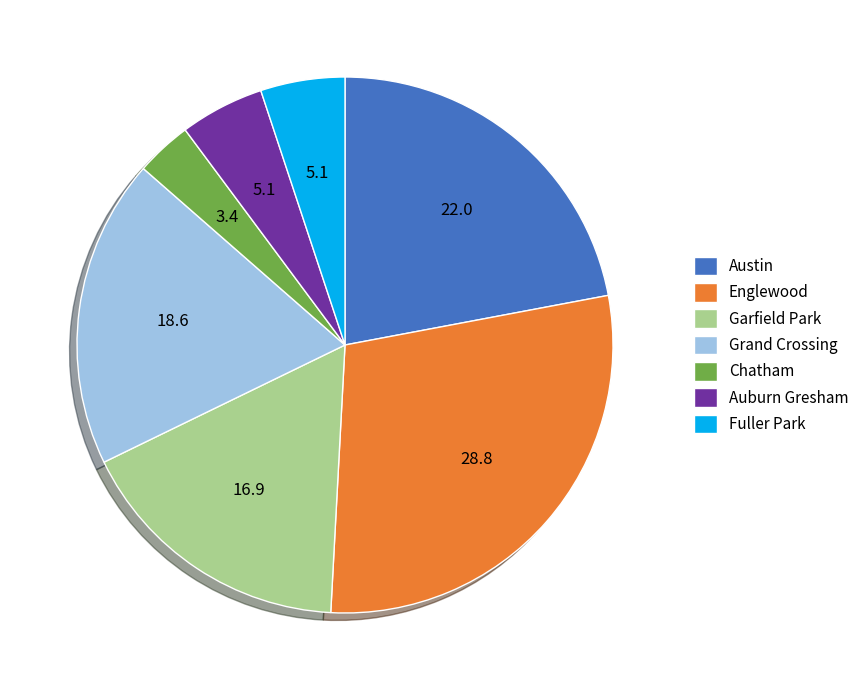

Which has a higher value, Auburn Gresham or Grand Crossing?

Grand Crossing